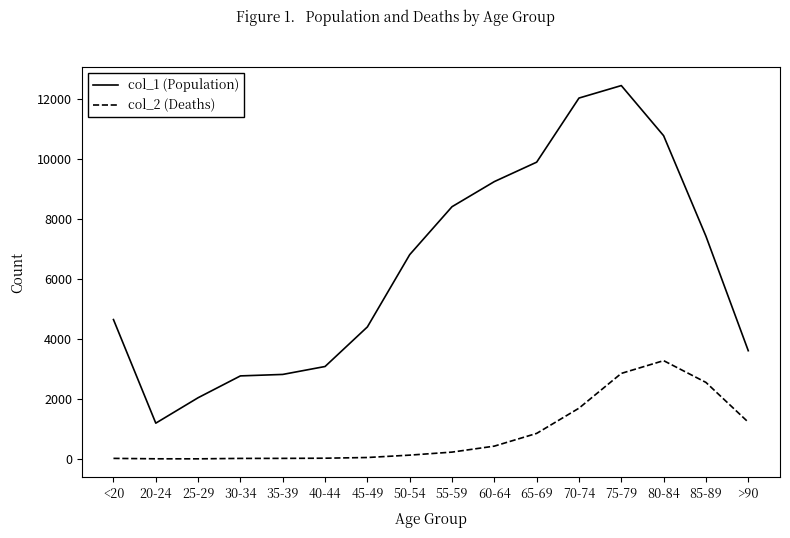

Which series has the widest spread of values?

col_1 (Population)